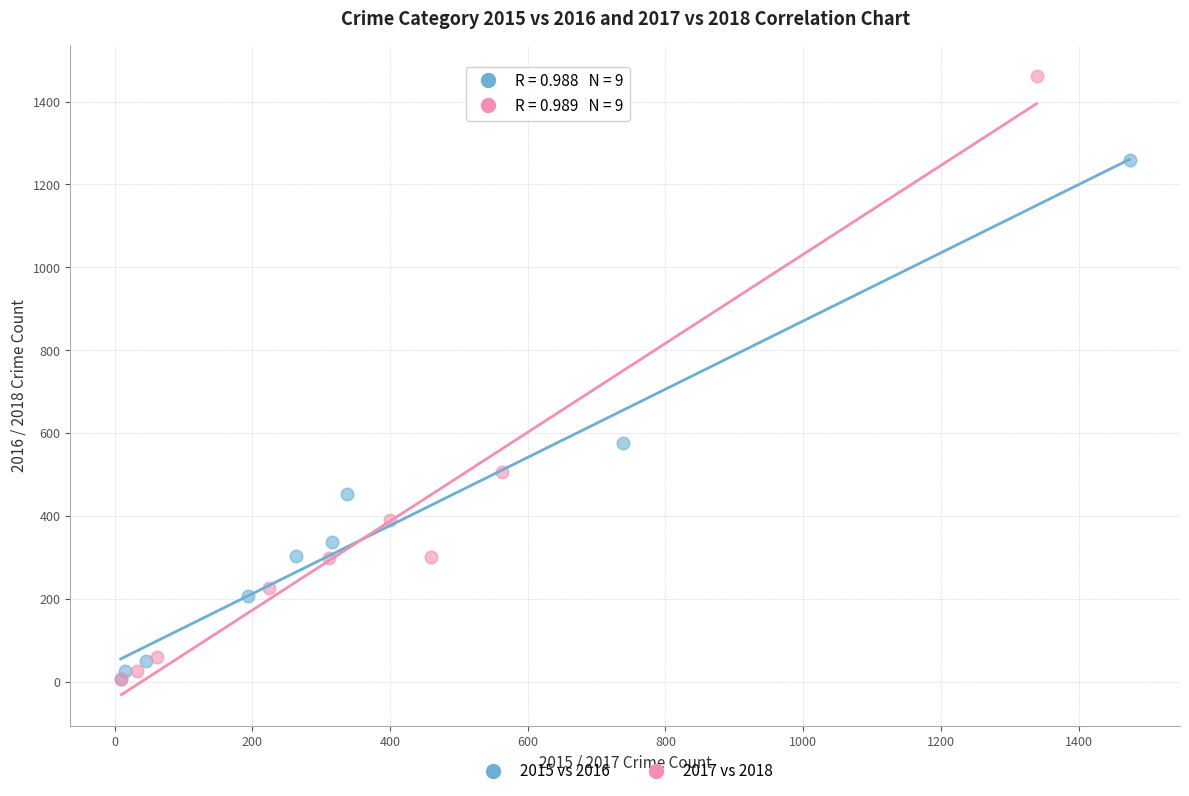

Which series reaches the maximum Y coordinate?

2017 vs 2018